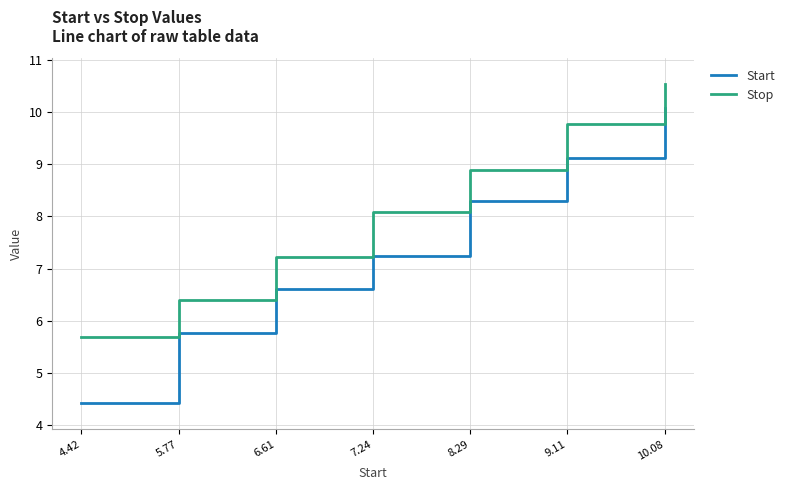

The value of Start at 9.11 is 15.4. True or false?

False